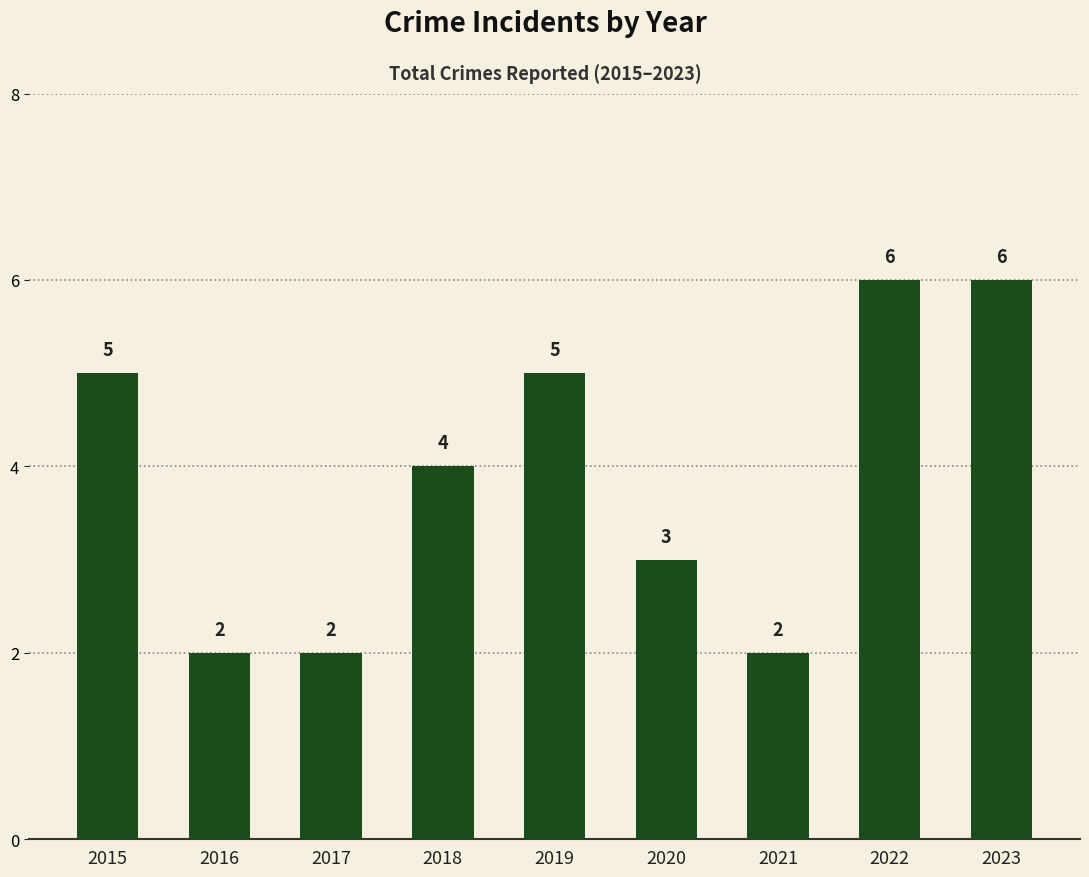

What is the ratio of the value at 2019 to the value at 2021?

2.5